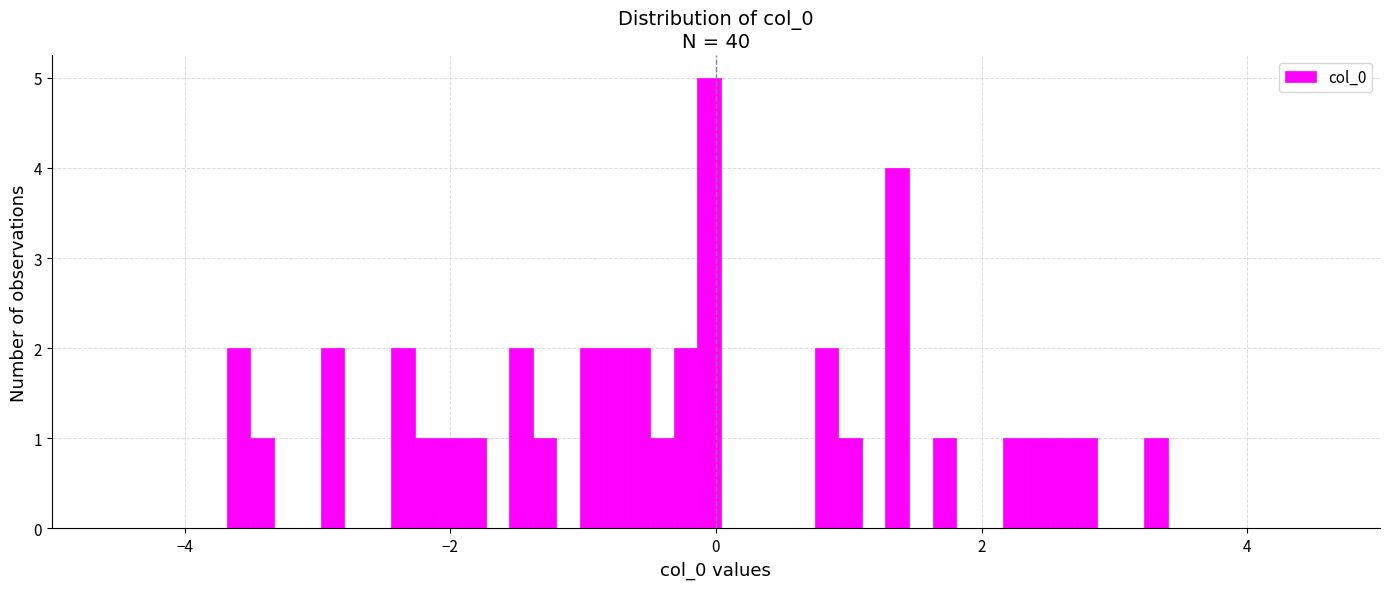

Read against the x-axis, roughly where is the centre of the tallest bar?

0.0